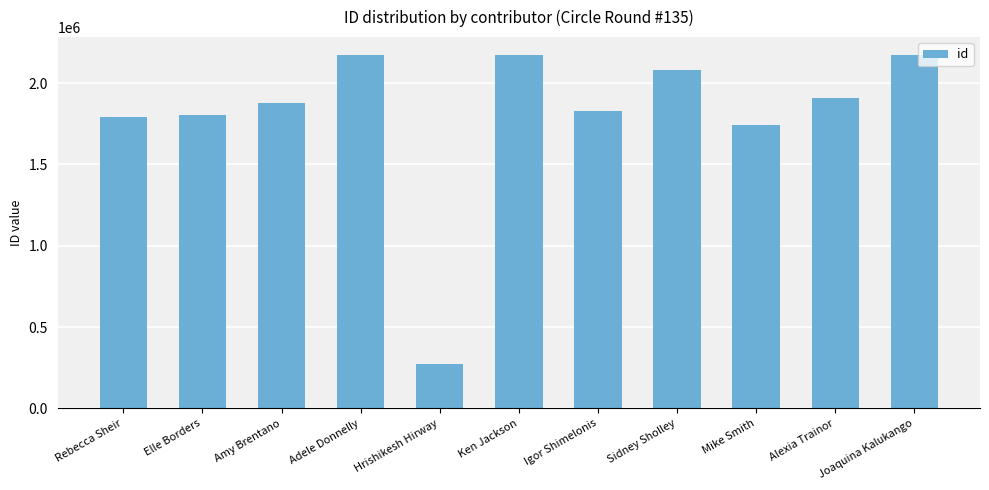

What is the value of the 8th bar from the left?

2083945